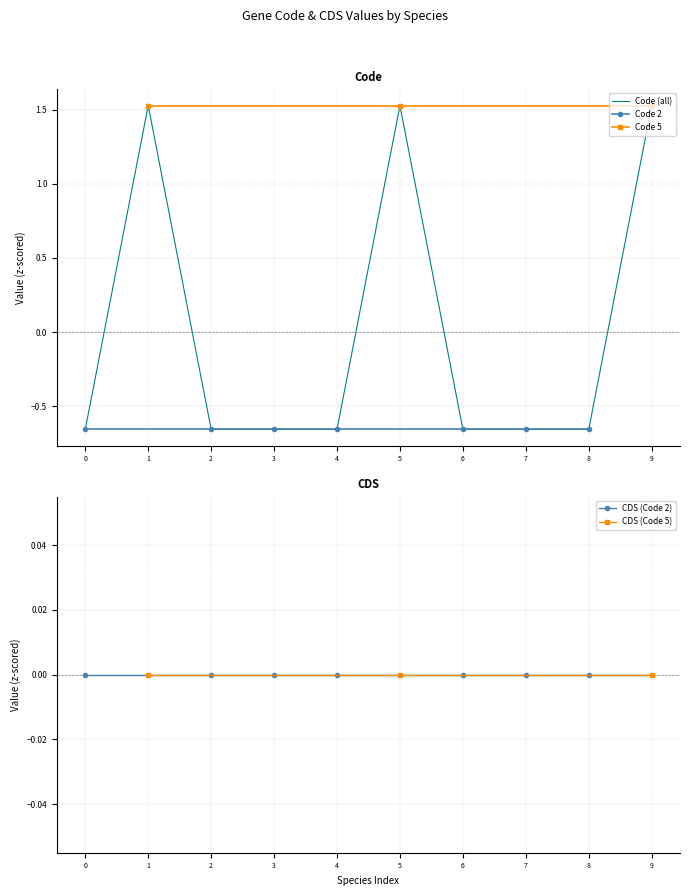

What is the maximum value shown in the chart?

1.5